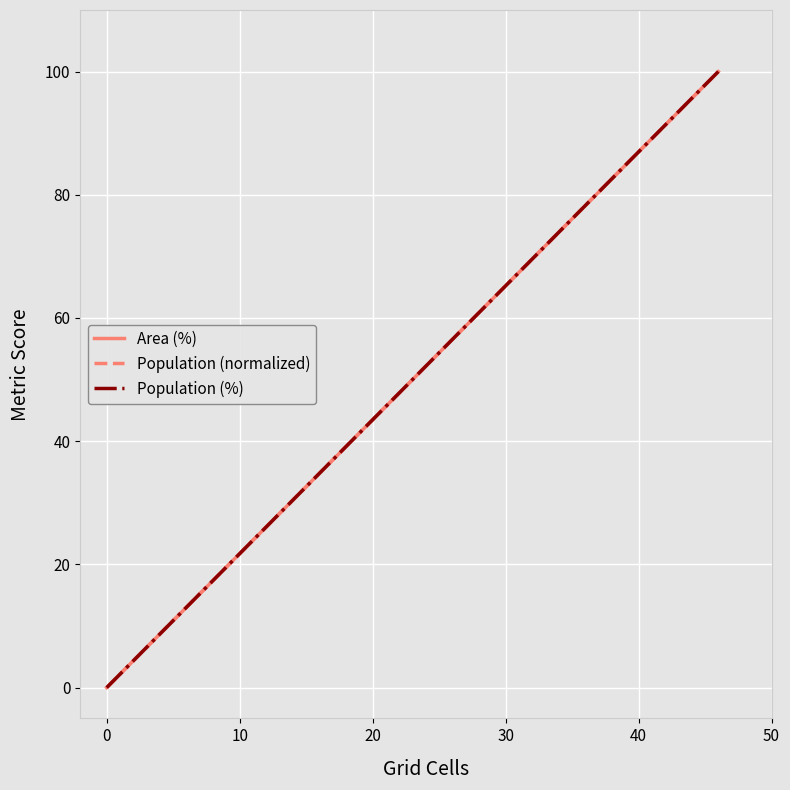

Rank the series by their maximum value, from lowest to highest.

Area (%), Population (normalized), Population (%)